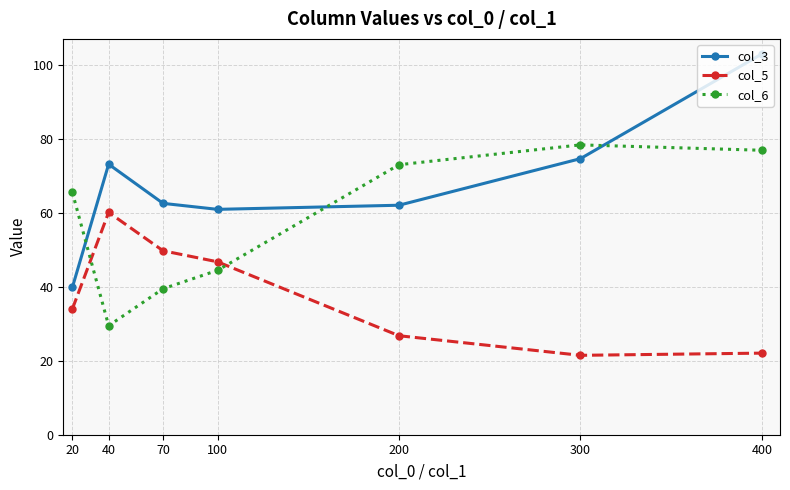

At which label does col_5 first exceed 33?

20